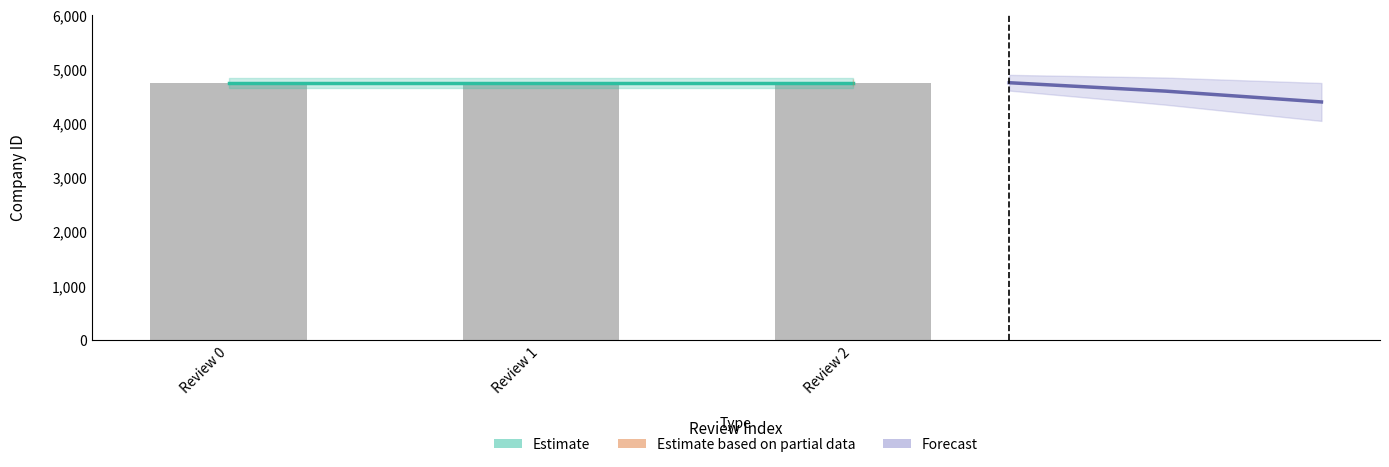

At how many categories does at least one series exceed 4412?

3